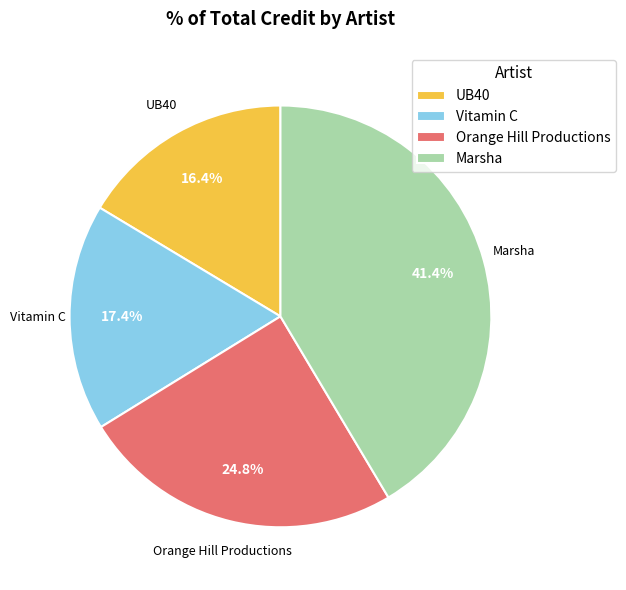

What percentage is the Orange Hill Productions slice, to the nearest percent?

25%